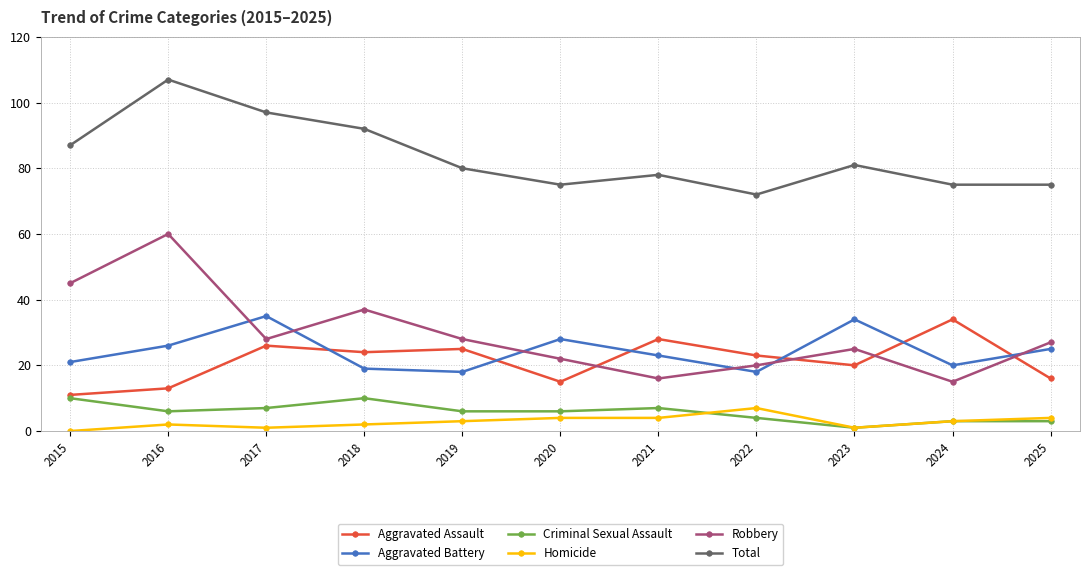

Between 2015 and 2021, which series saw the biggest shift?

Robbery